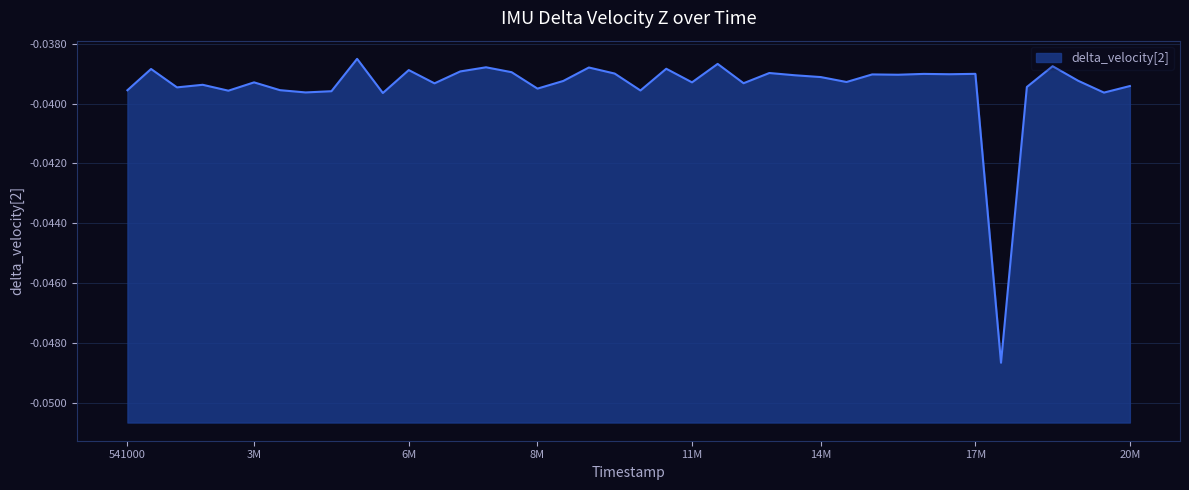

The value at 14M is -0.1. True or false?

False